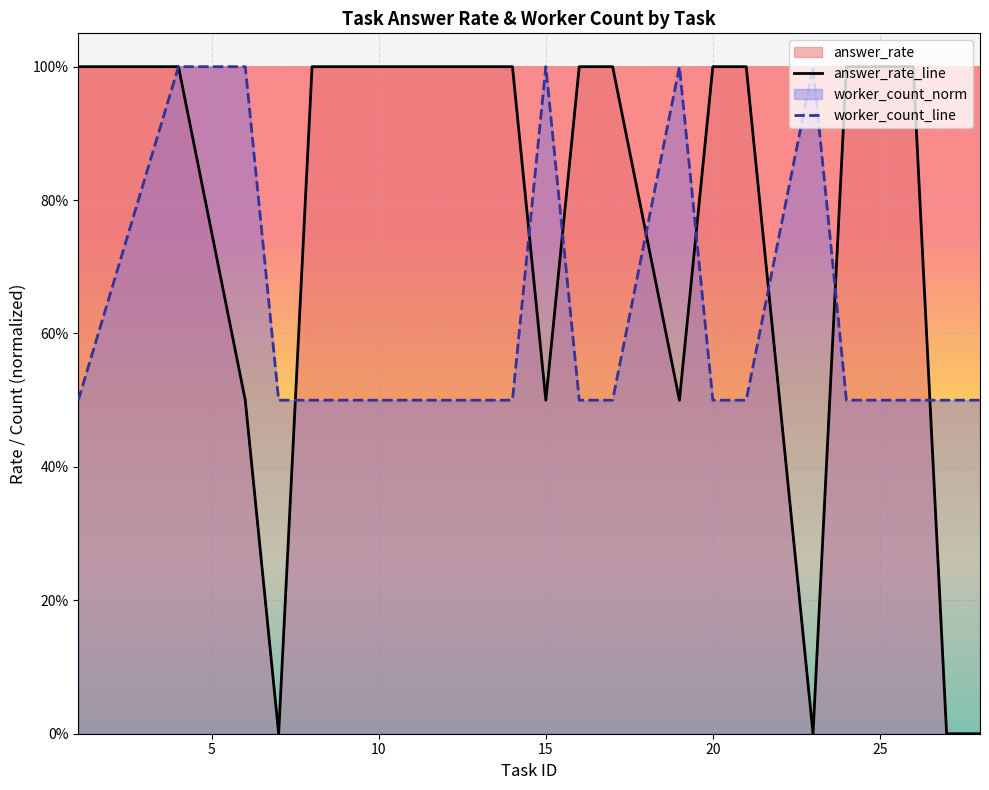

How many positive values does the answer_rate_line series have?

16